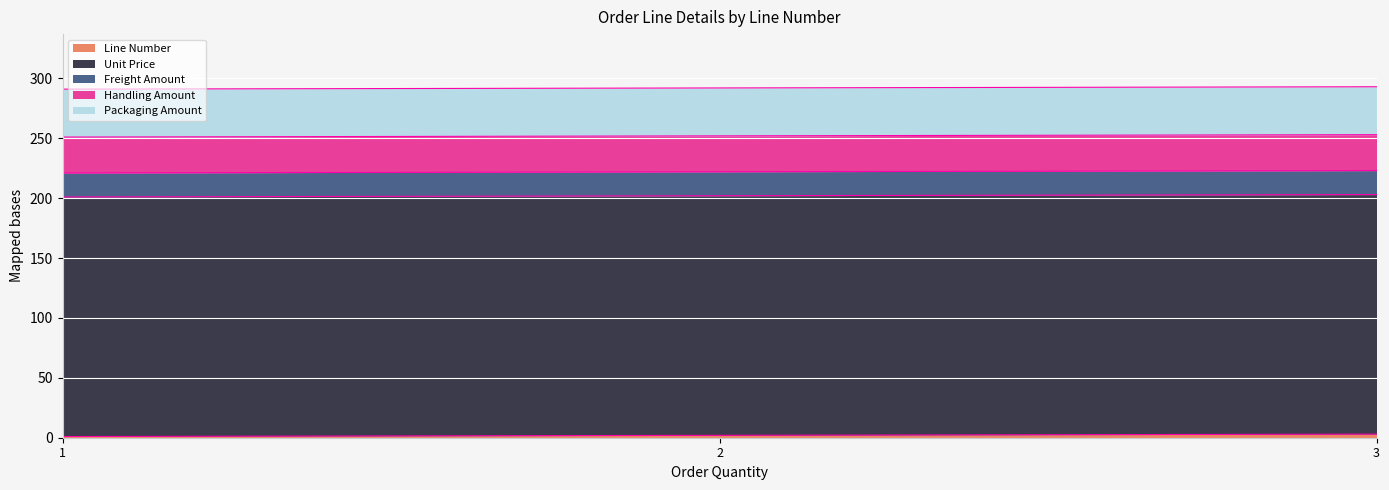

Reading left to right, list all the values displayed in this chart.

Line Number: 1	2	3
Unit Price: 200	200	200
Freight Amount: 20	20	20
Handling Amount: 30	30	30
Packaging Amount: 40	40	40